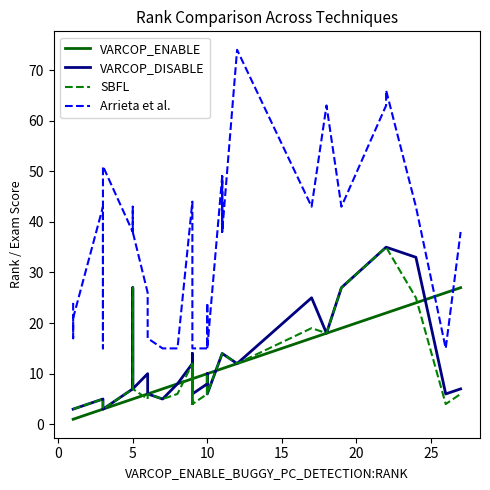

The value of VARCOP_DISABLE at 30 is 39. True or false?

False